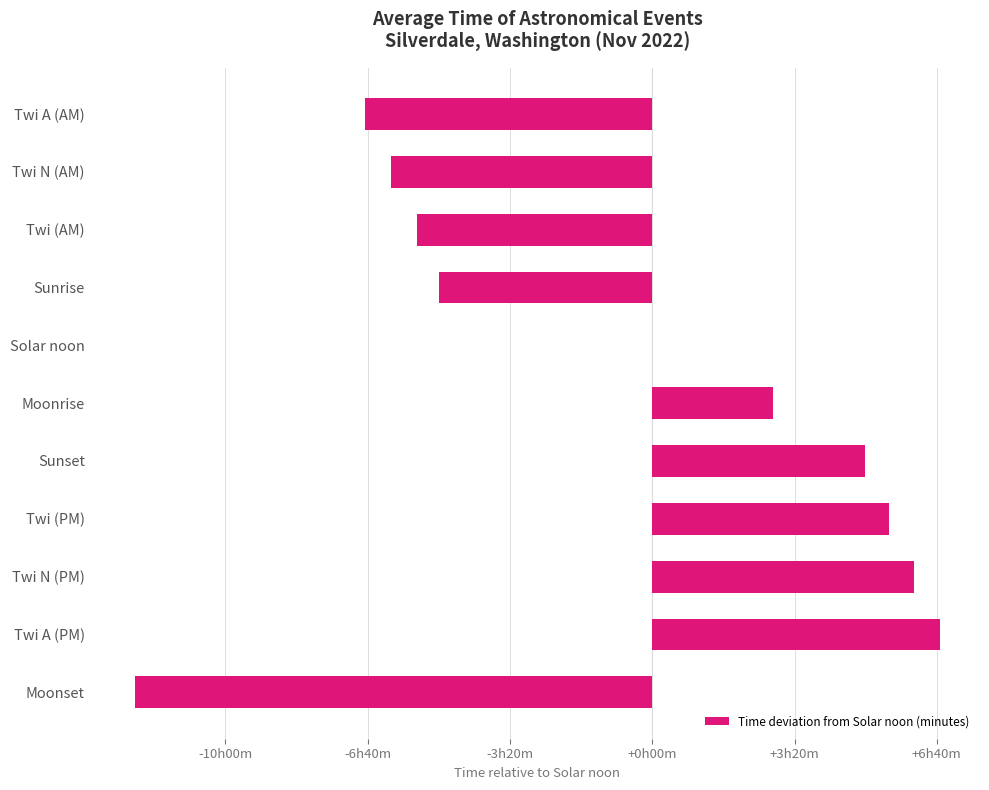

At which label is the value closest to -161?

Sunrise